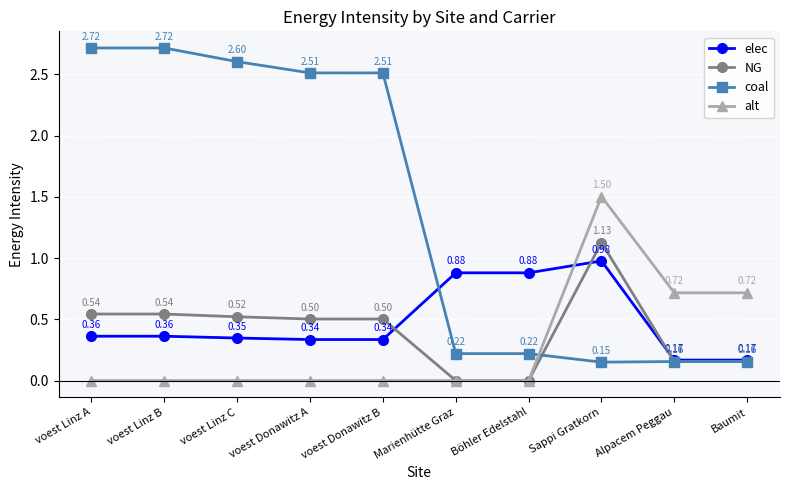

How many positive values does the NG series have?

8